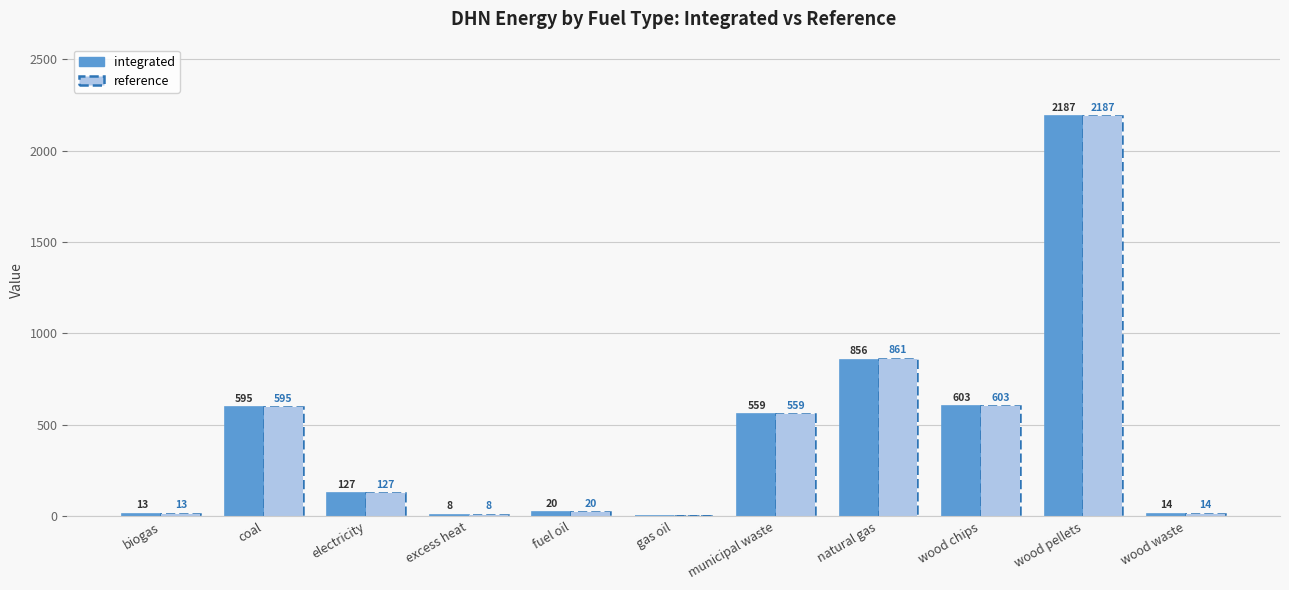

How many bars are there in each group?

2